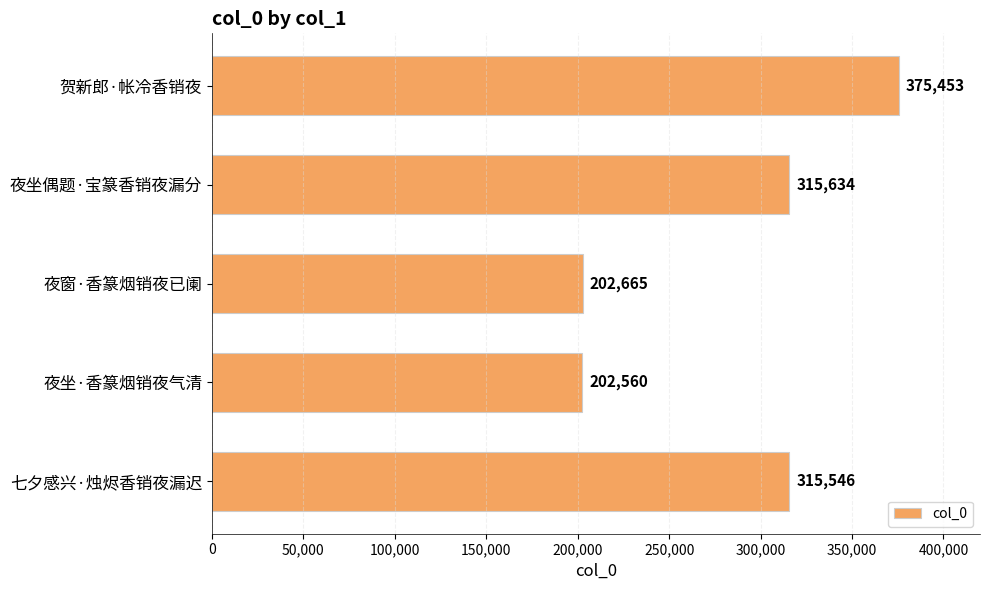

What is the label of the 2nd bar from the top?

夜坐偶题·宝篆香销夜漏分